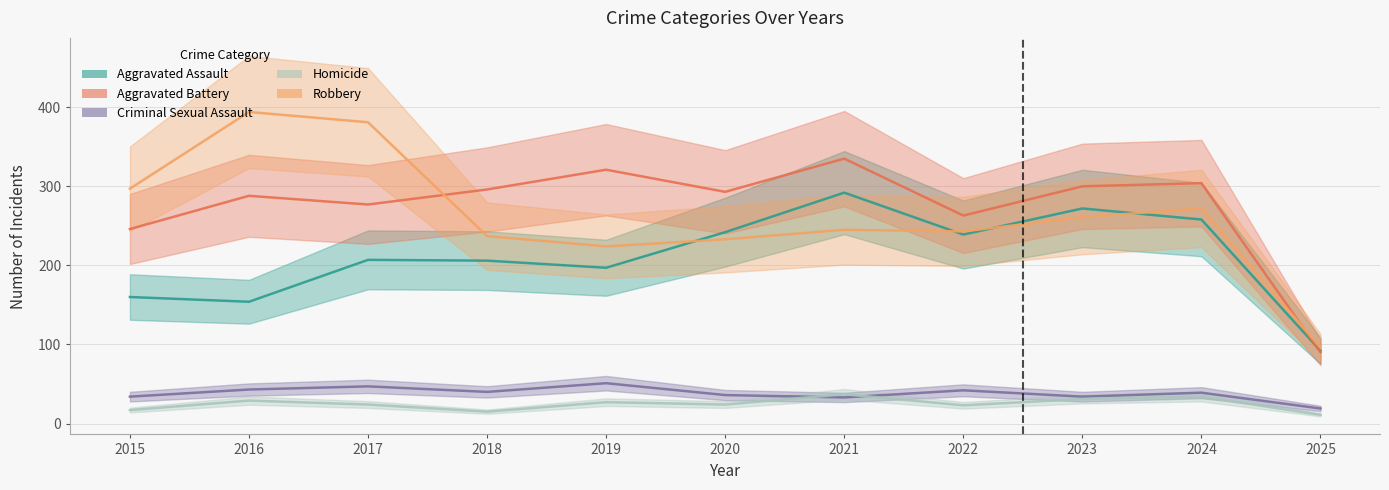

What is the difference between the second highest and second lowest values in the Criminal Sexual Assault series?

14